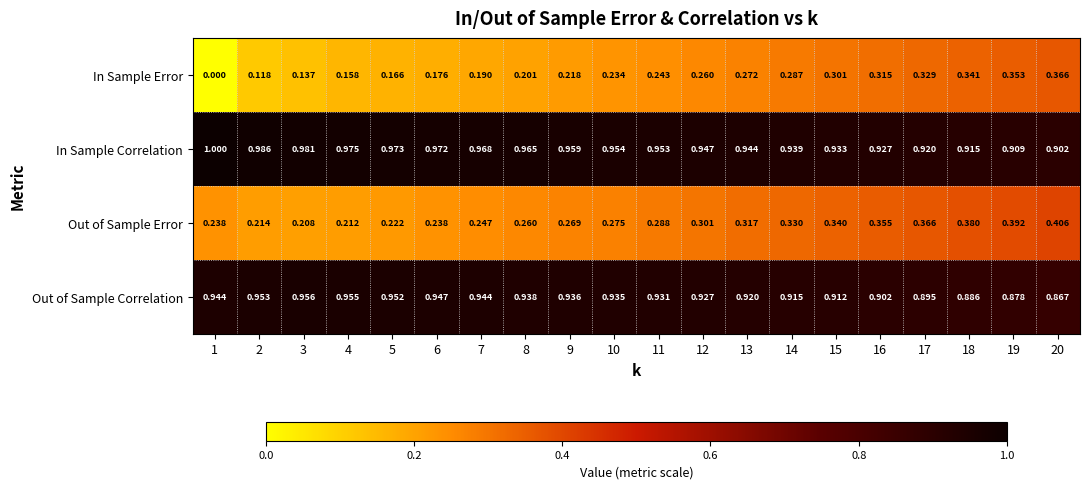

Is the value of Out of Sample Error at 18 greater than the value of In Sample Error at 20?

Yes